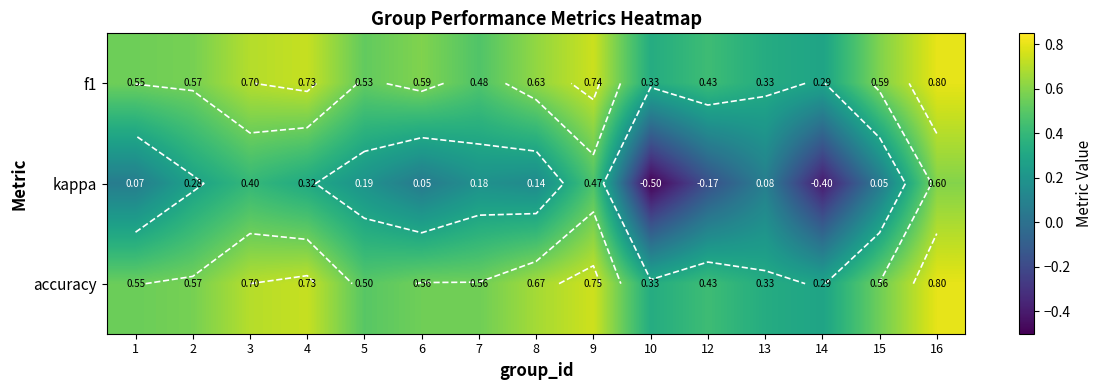

Where does the kappa series first go above 0?

1